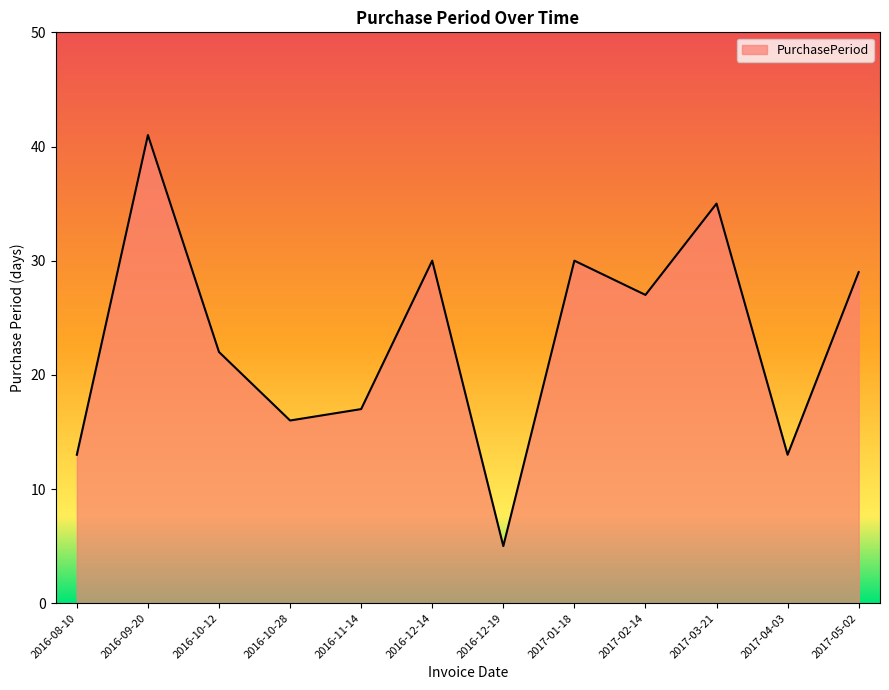

What position from the right is 2016-11-14?

8